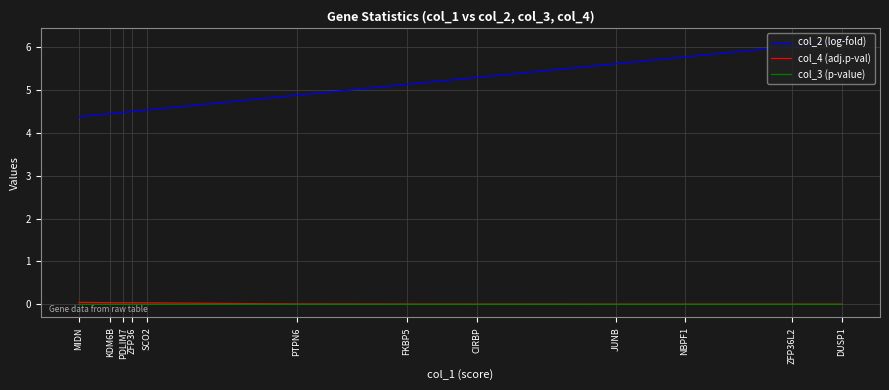

True or false: col_4 (adj.p-val) and col_3 (p-value) cross at least once.

False